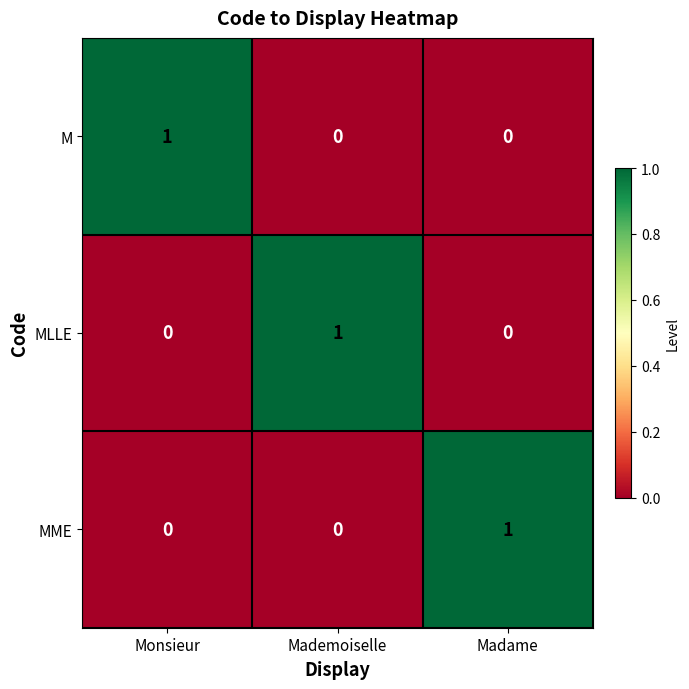

How many MLLE values are between 0 and 1?

3